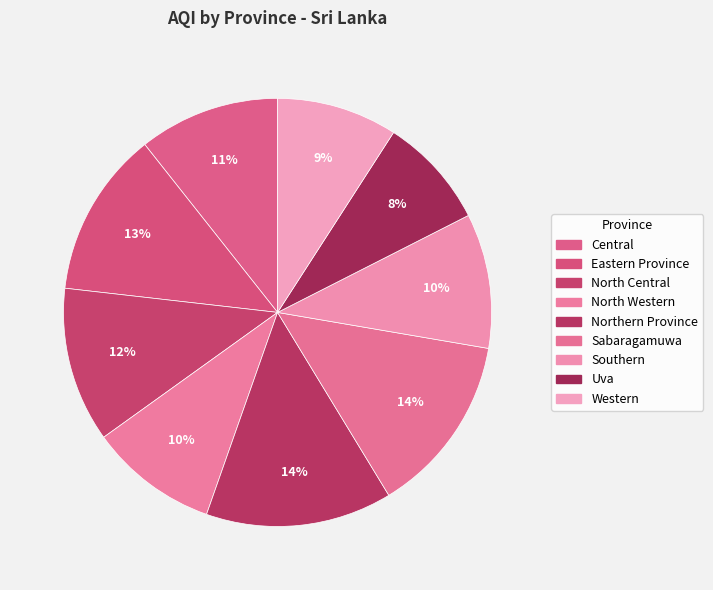

How many segments does this pie chart have?

9